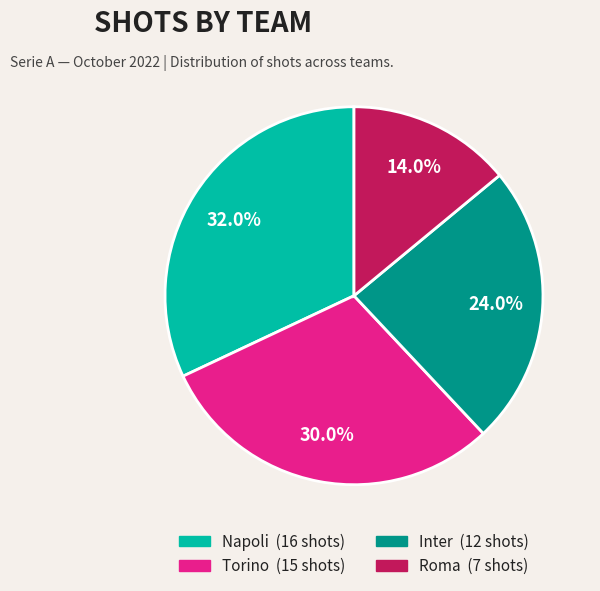

Does any single category account for the majority?

No